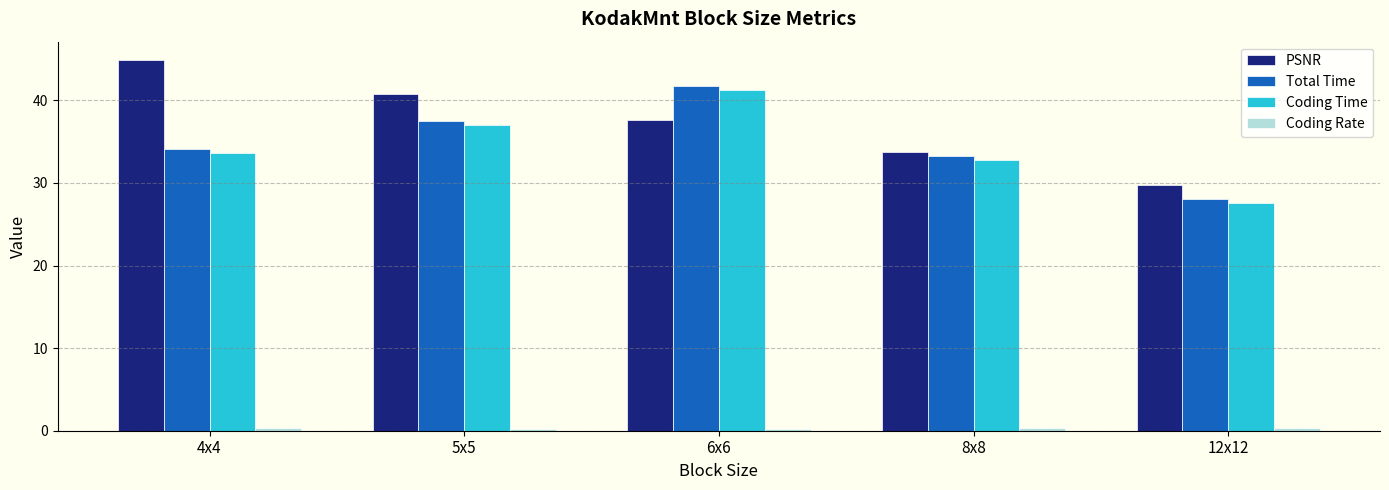

How many categories are shown in the chart?

5